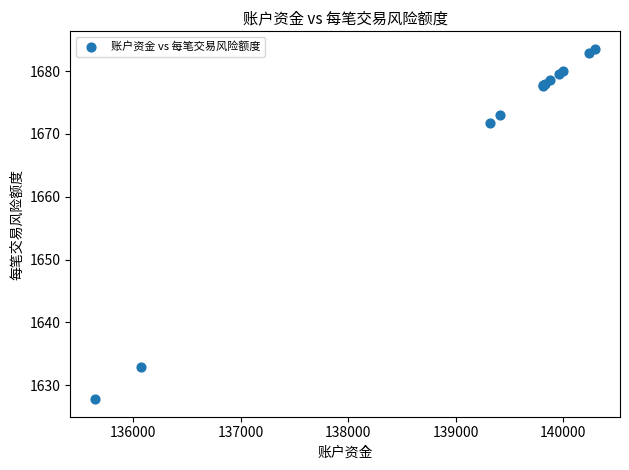

What Y value in the scatter plot is closest to 1655?

1671.8